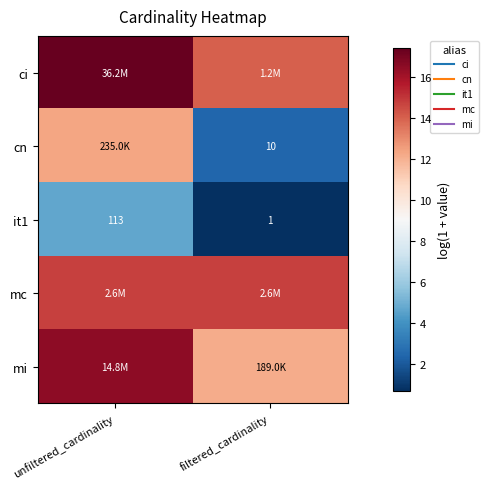

Which has a higher value, unfiltered_cardinality or filtered_cardinality?

unfiltered_cardinality